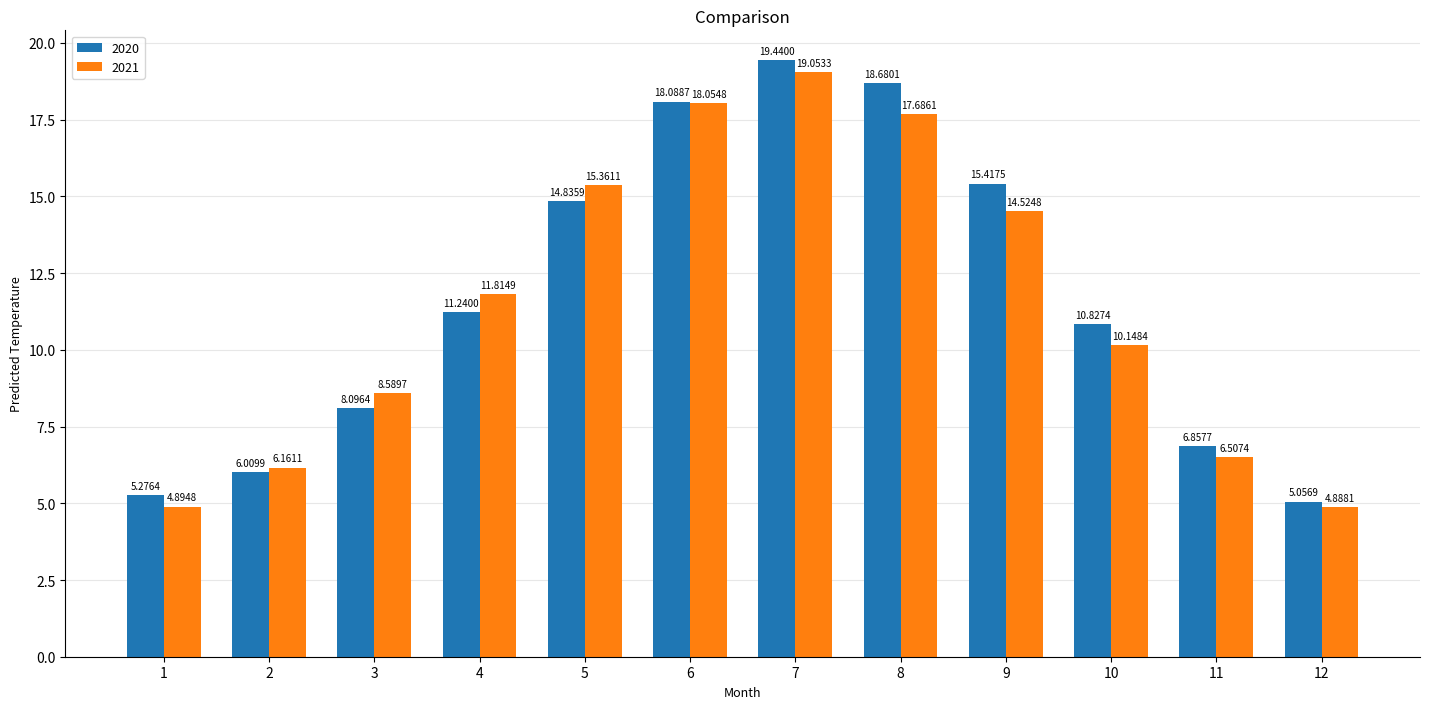

Is the value of 2021 at 3 greater than the value of 2020 at 9?

No